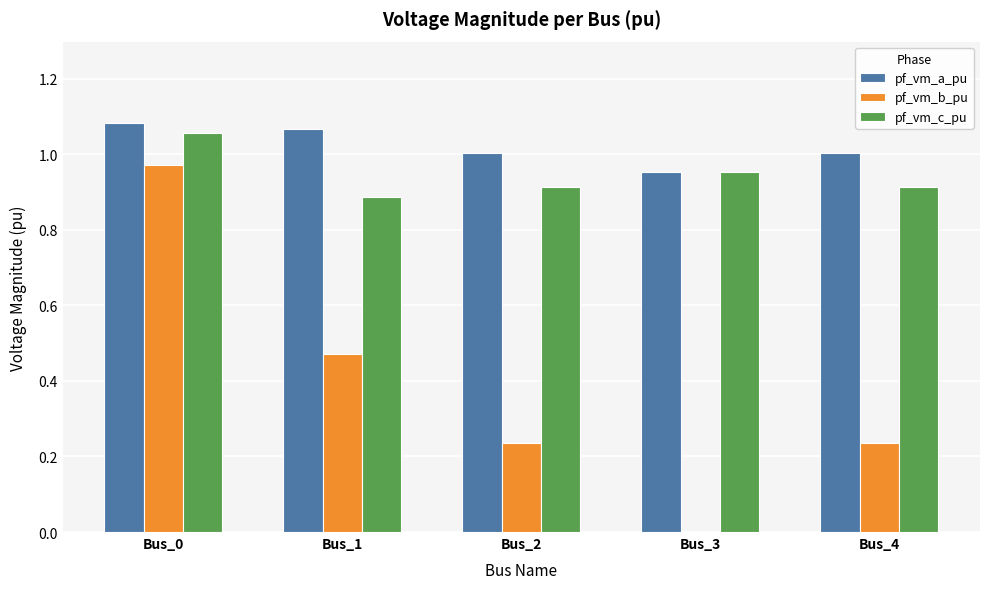

What is the sum of all pf_vm_c_pu values?

4.7